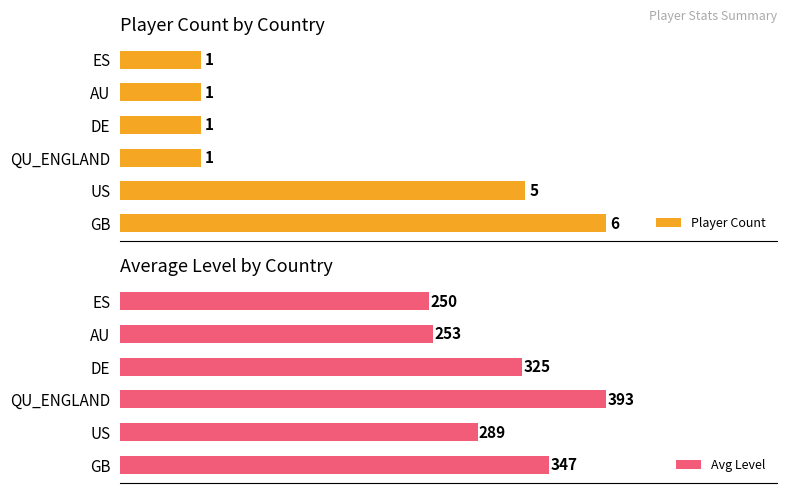

What is the greatest value displayed?

393